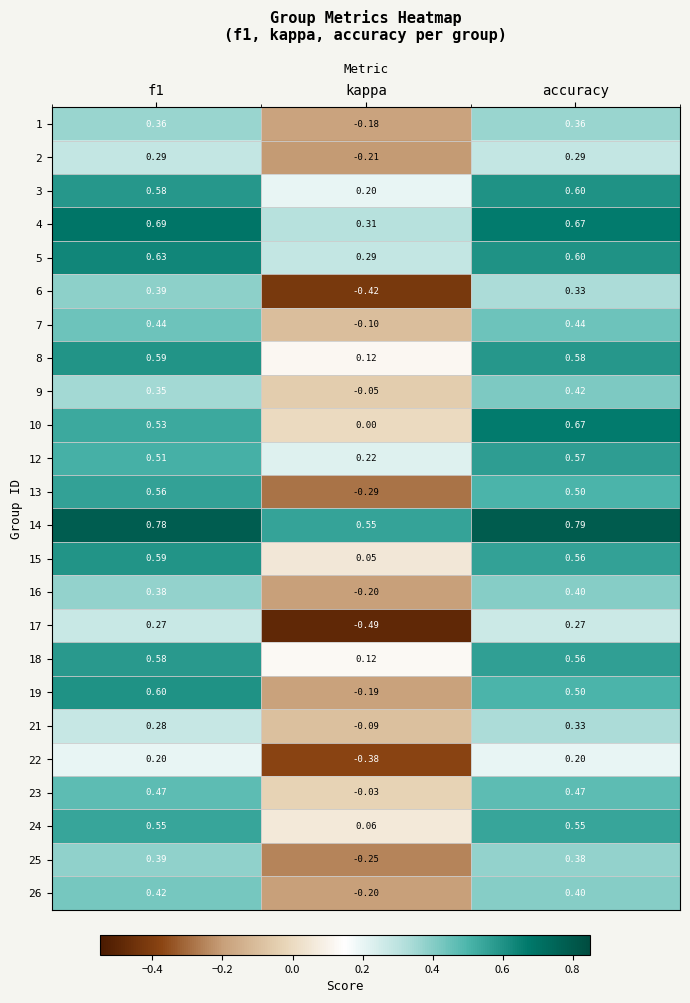

Where is 26 nearest to the value 0?

kappa